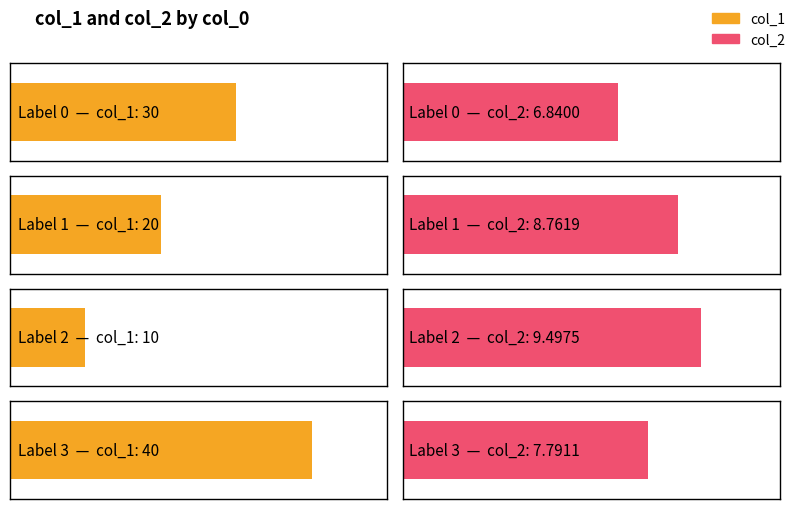

List the series in order of their peak value, highest first.

col_1, col_2